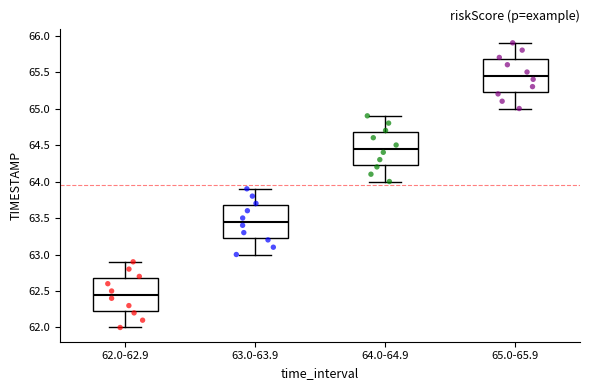

Which box's median line is the highest?

65.0-65.9